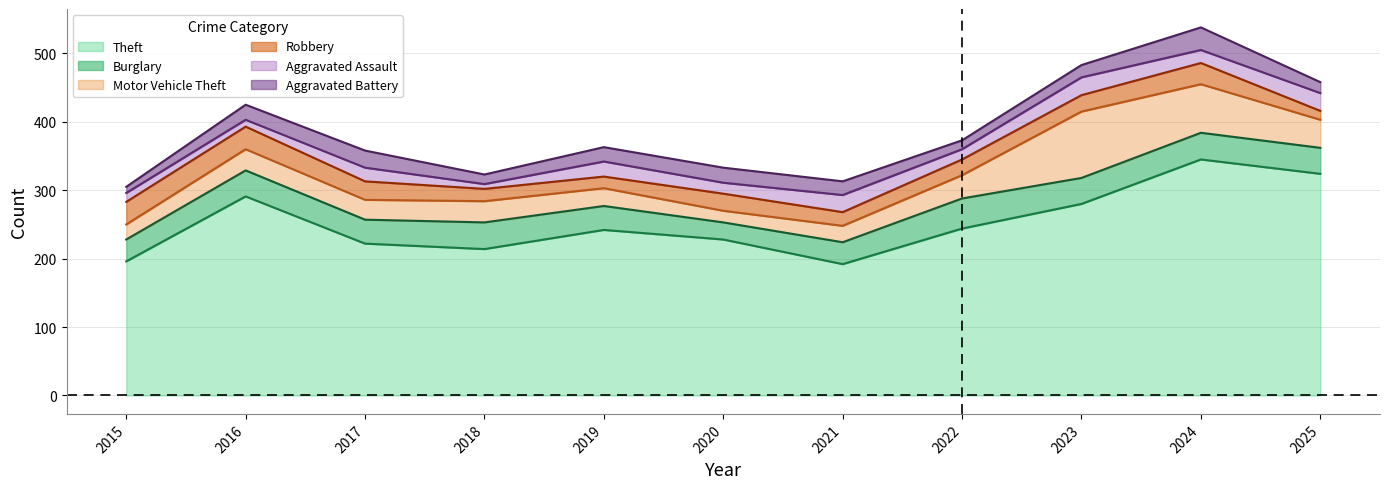

Which series has the largest total across all categories?

Theft